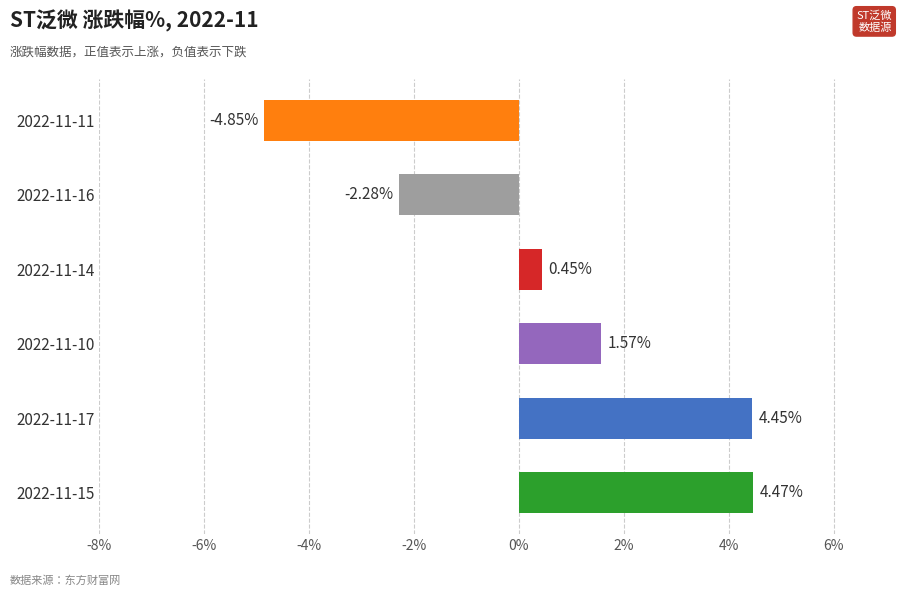

What is the sum of all values?

3.8